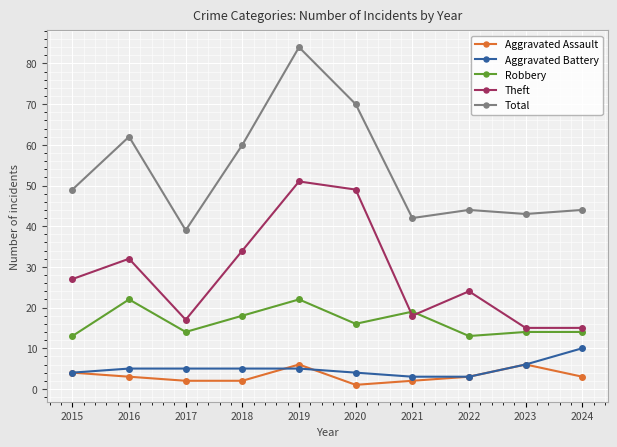

What is the difference between the highest and lowest values at 2019?

79